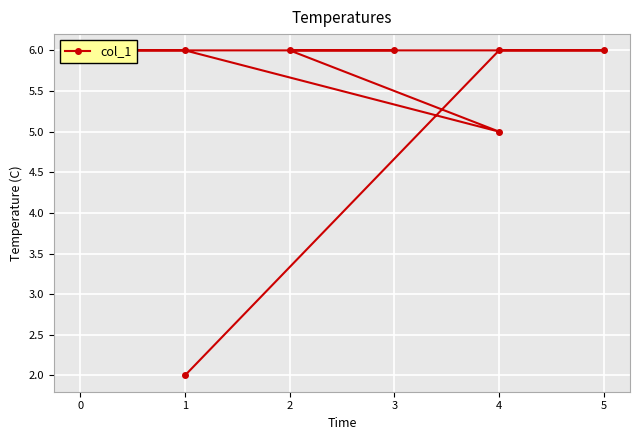

The chart shows a value of 1 at 1. True or false?

False